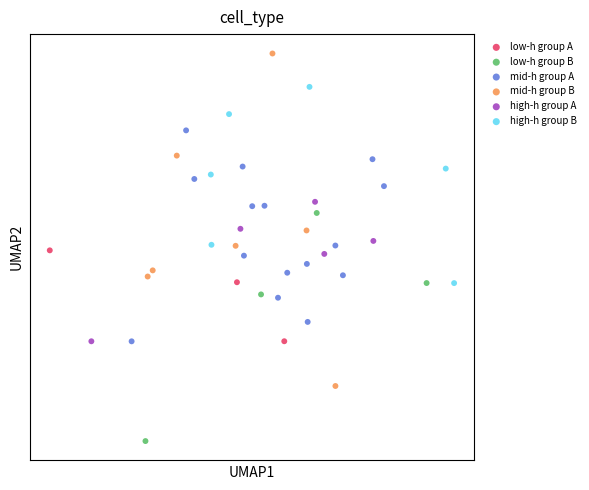

Which series contains the highest Y value?

mid-h group B